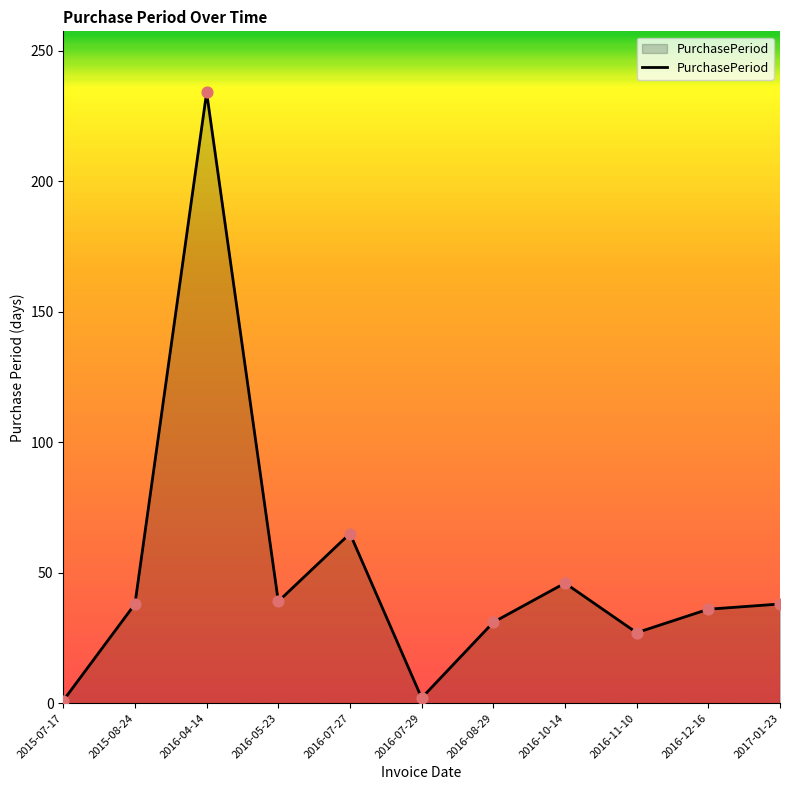

Approximately how many times larger is the value at 2016-12-16 compared to 2016-08-29?

1.2